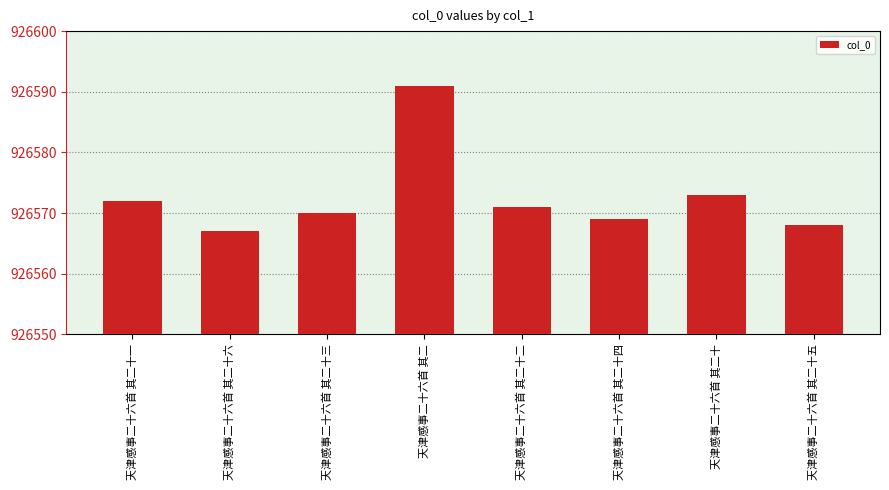

Rank the categories by value from lowest to highest.

天津感事二十六首 其二十六, 天津感事二十六首 其二十五, 天津感事二十六首 其二十四, 天津感事二十六首 其二十三, 天津感事二十六首 其二十二, 天津感事二十六首 其二十一, 天津感事二十六首 其二十, 天津感事二十六首 其二